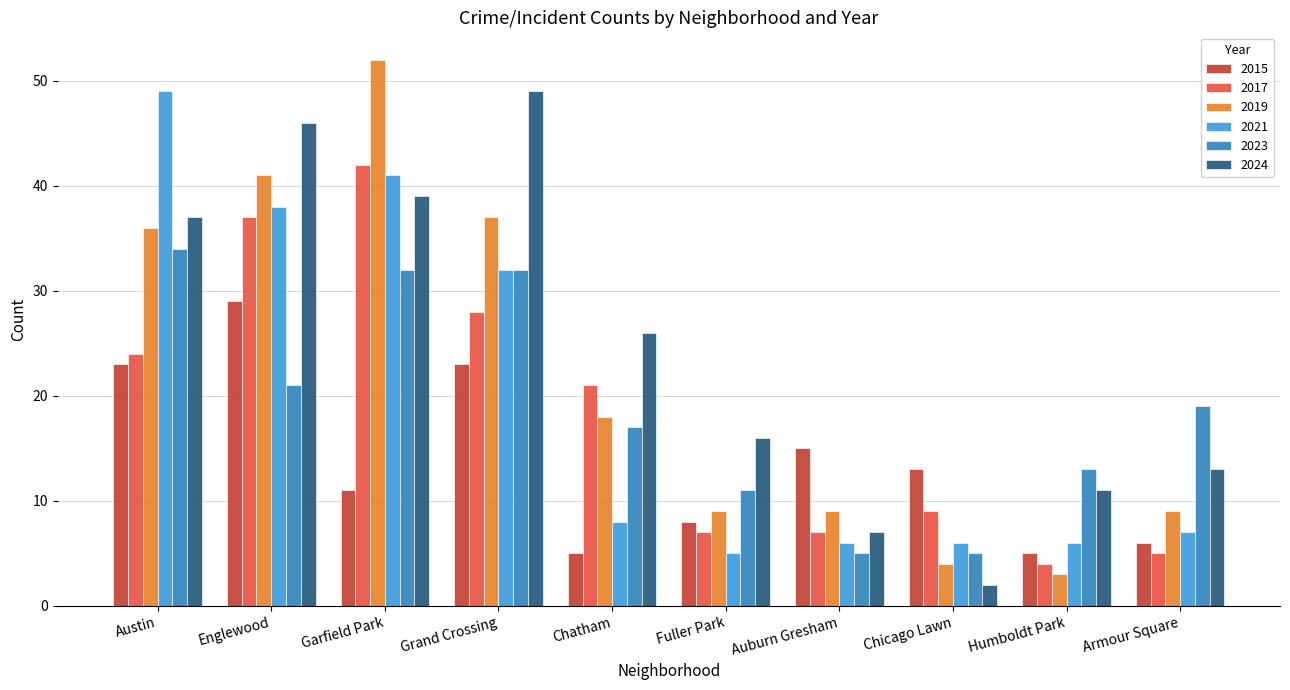

At how many categories does at least one series exceed 43?

4